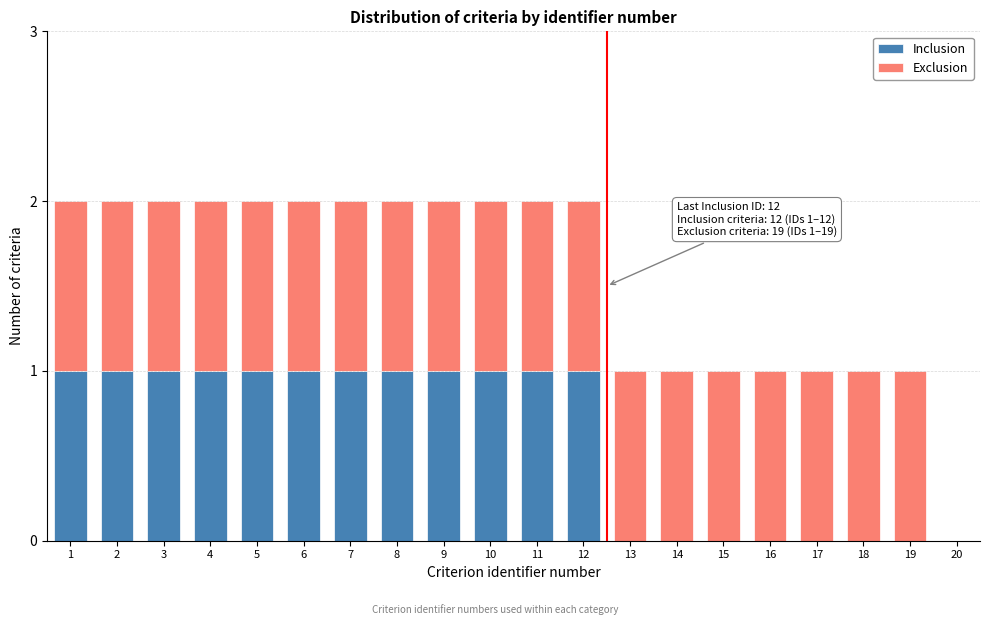

The Inclusion series shows 0 at 2. True or false?

False